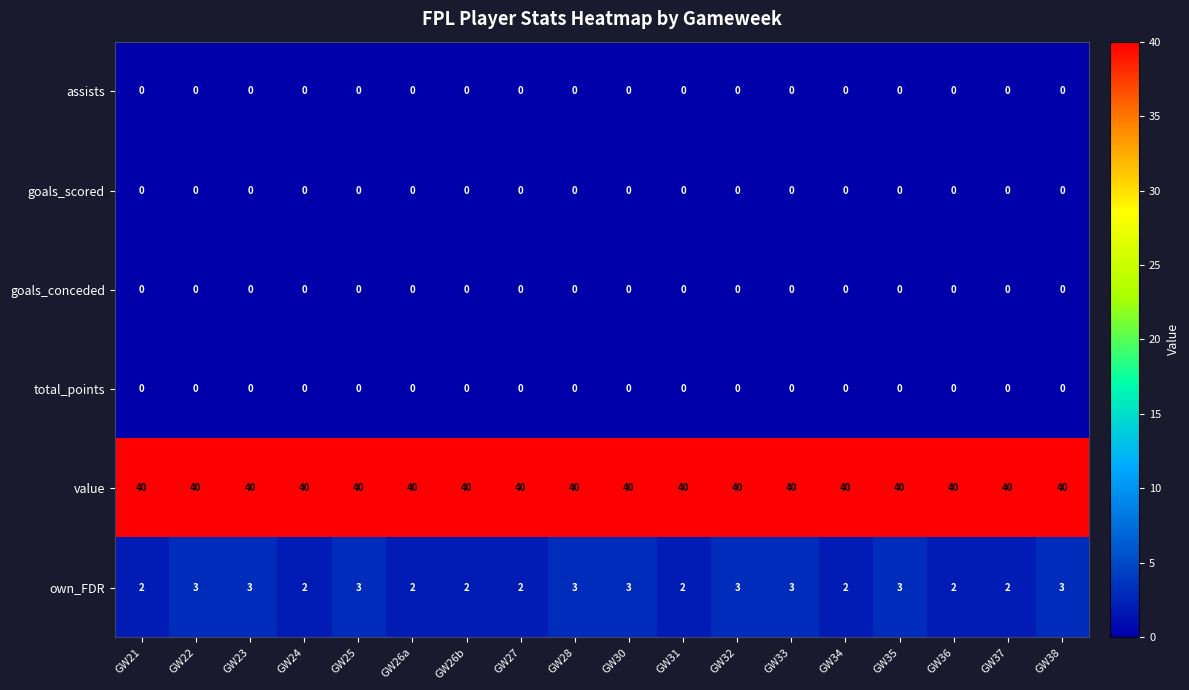

What is the total value across all series at GW28?

43